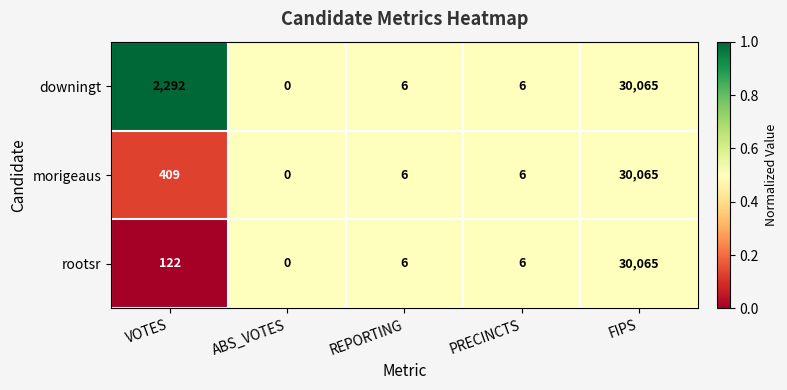

What is the difference between the highest and lowest values at VOTES?

2170